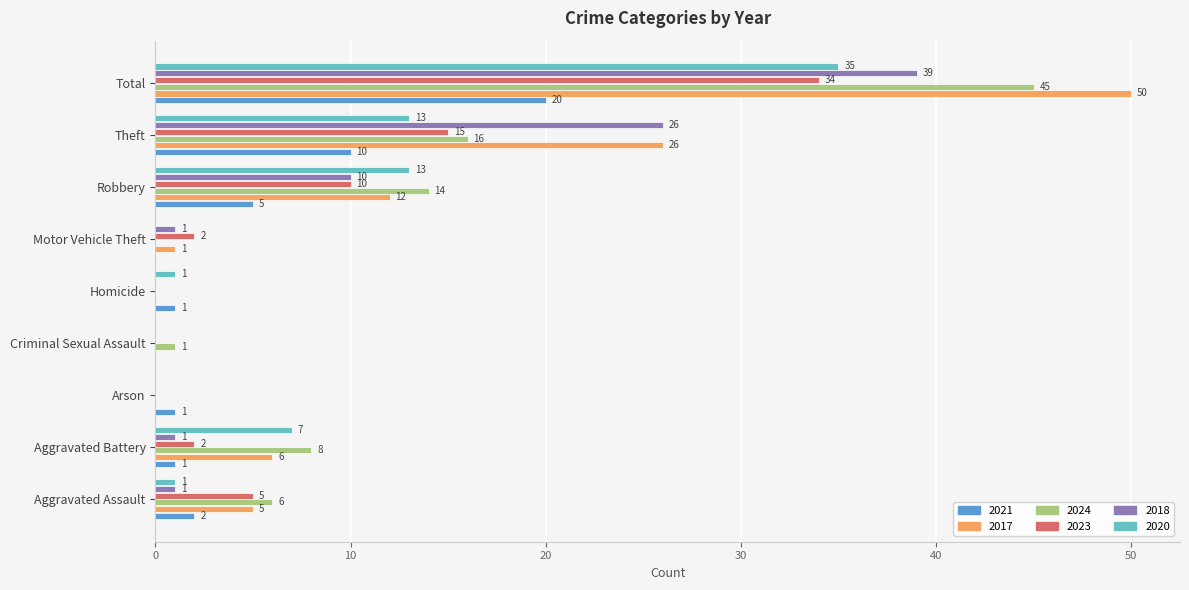

Between Aggravated Assault and Homicide, which series saw the biggest shift?

2024